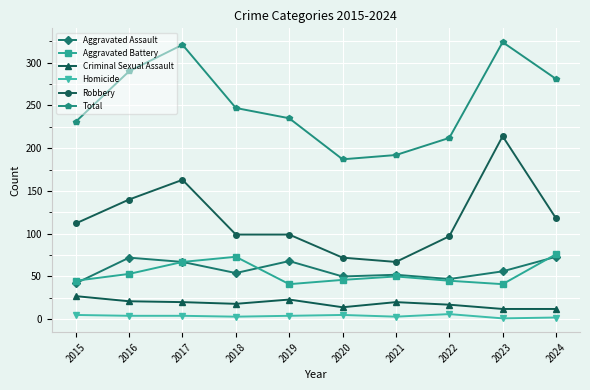

True or false: Criminal Sexual Assault has a value of 20 at 2021.

True